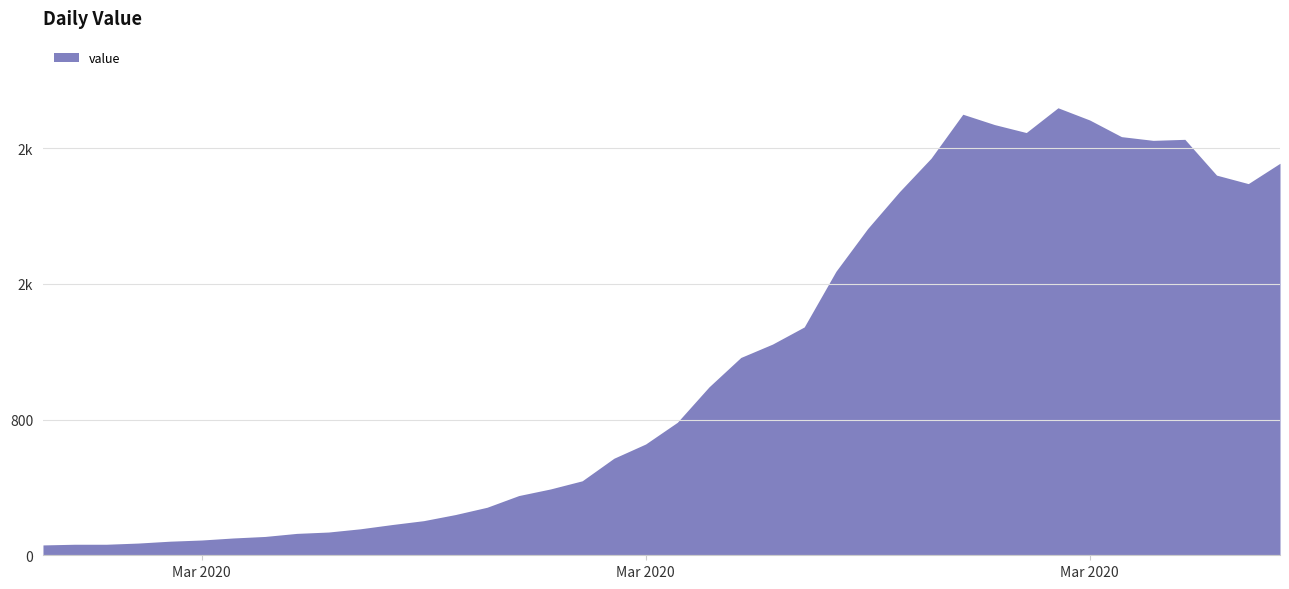

Where is the first local minimum?

2020-03-29